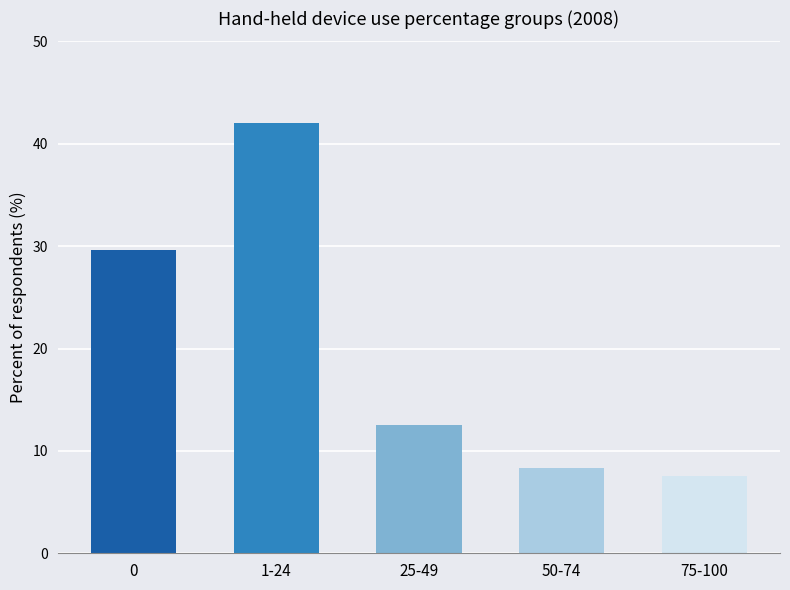

What is the difference between the values at 75-100 and 25-49?

5.0